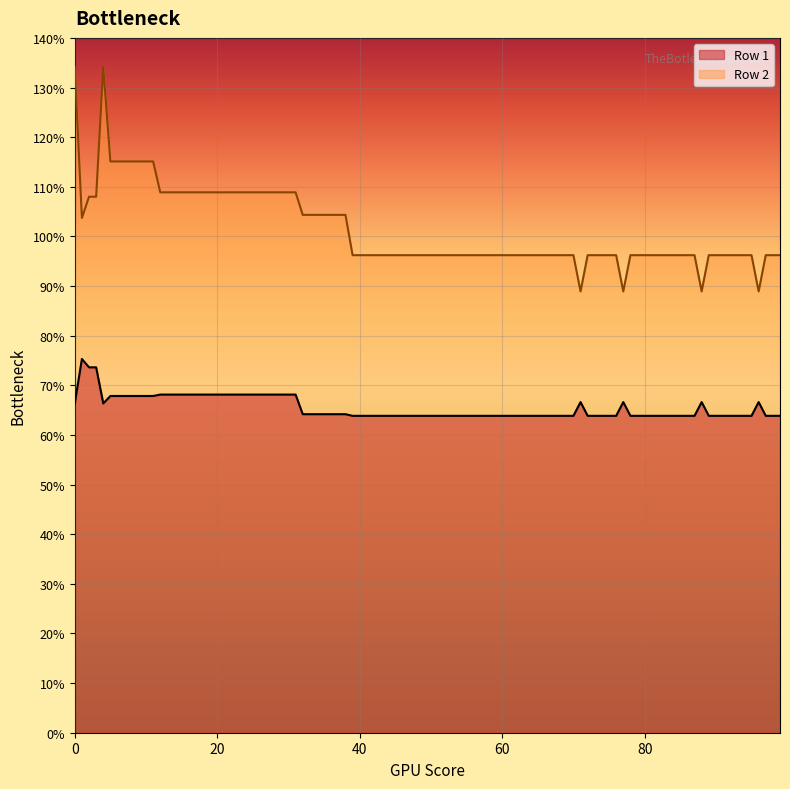

List the series in order of their overall mean, highest first.

Row 2, Row 1